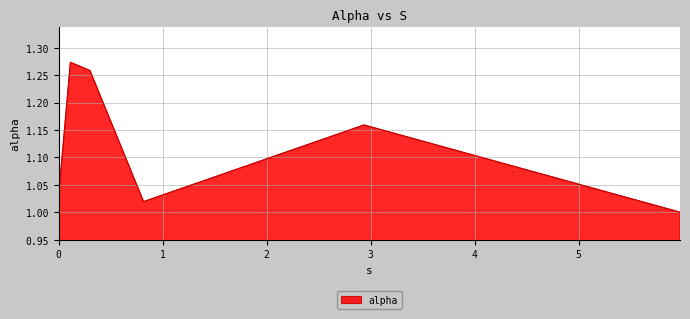

Count the number of data series in this chart.

1